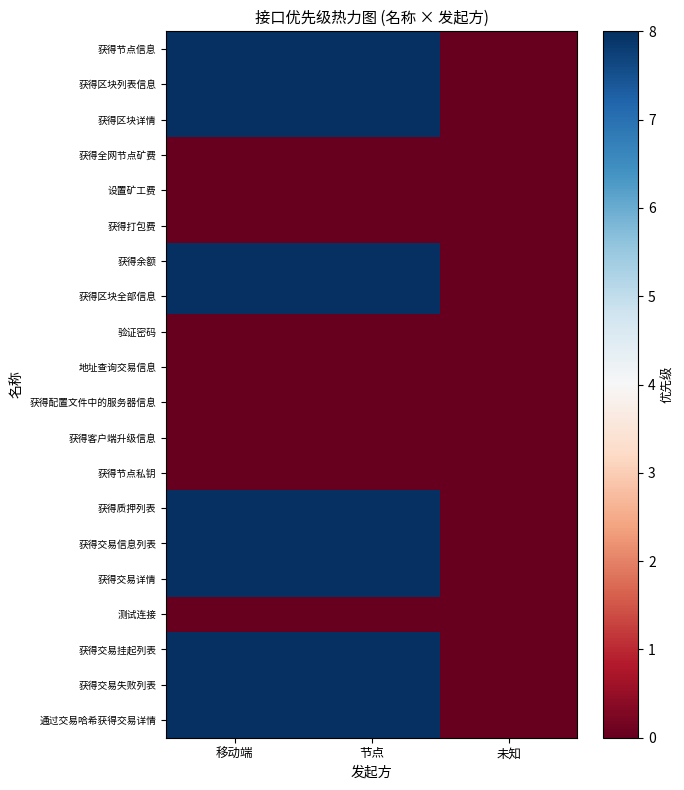

At how many categories does at least one series exceed 3?

2